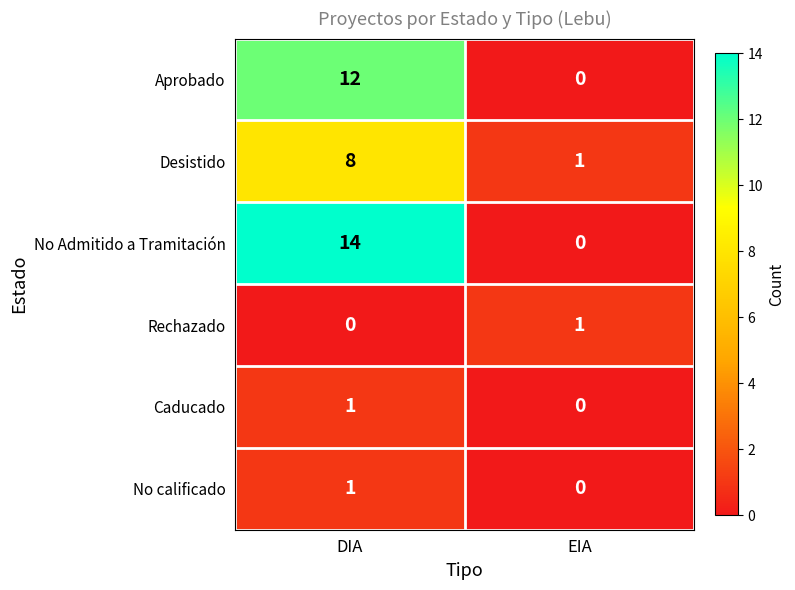

What is the sum of all No Admitido a Tramitación values?

14